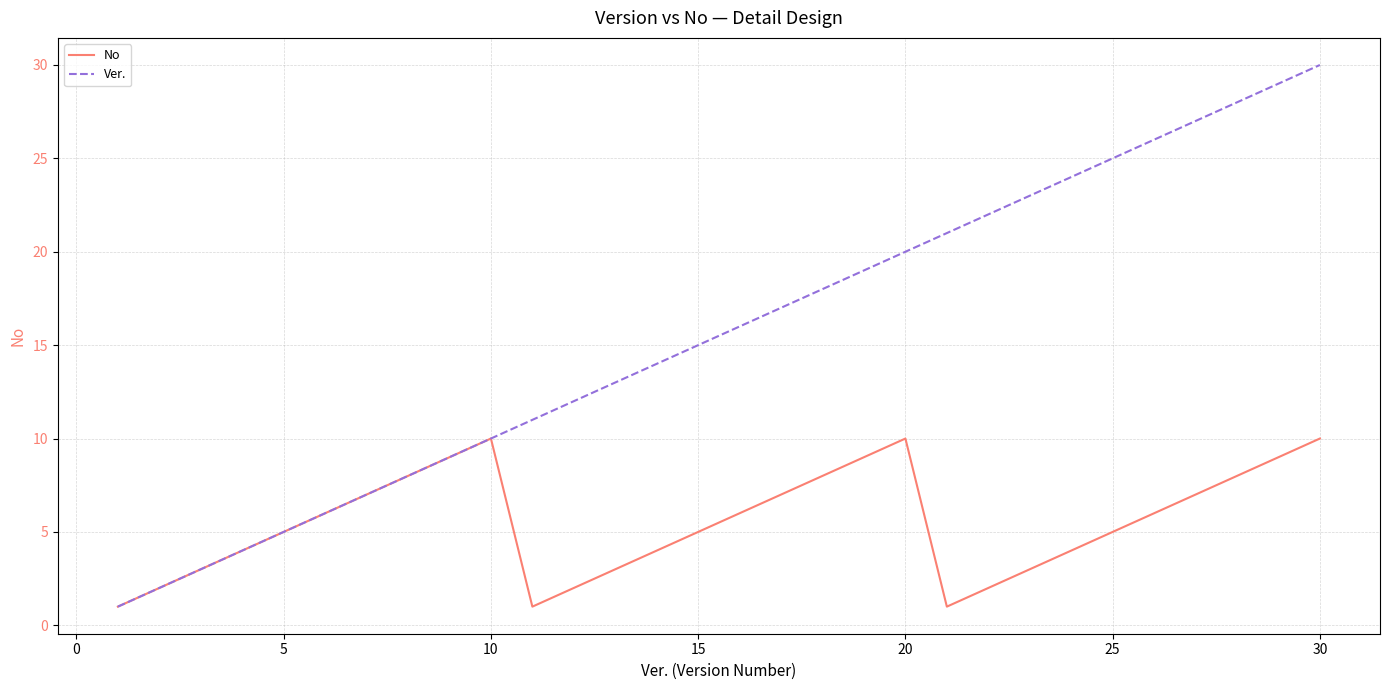

Which series has the largest range (max minus min)?

Ver.